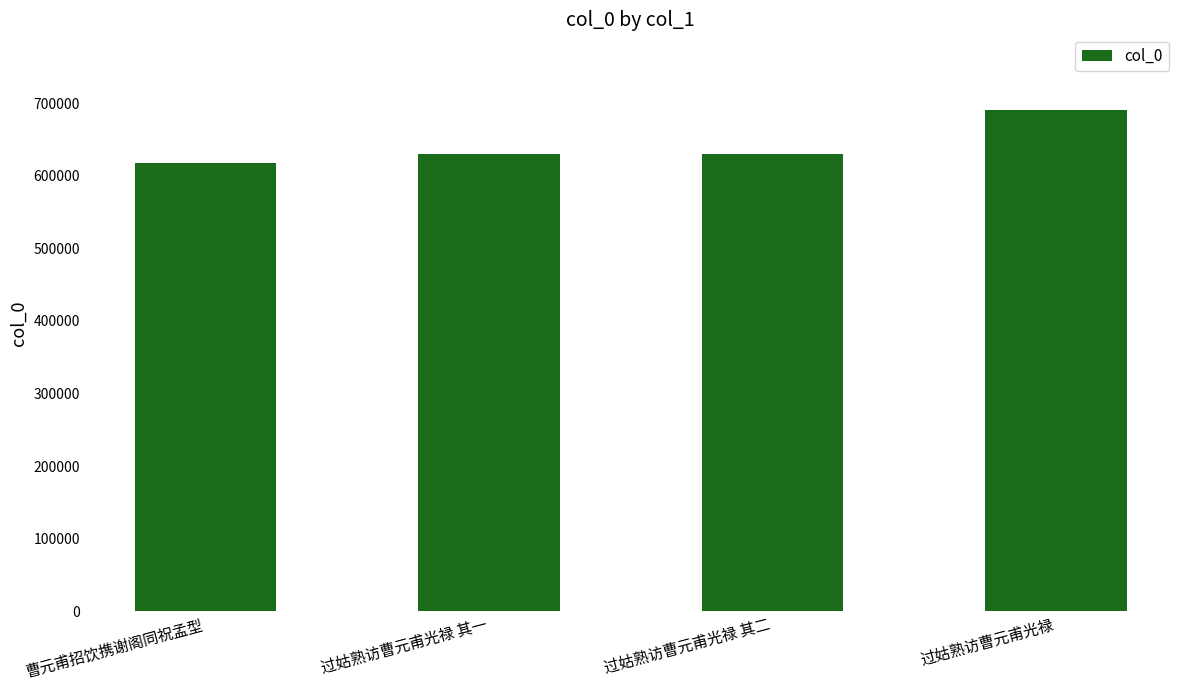

The chart shows a value of 995137 at 过姑熟访曹元甫光禄. True or false?

False